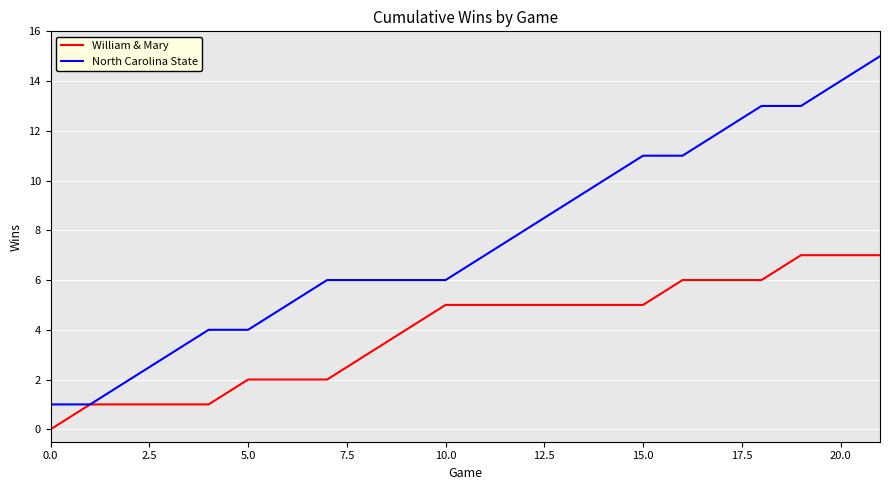

Rank the series by their average value, from highest to lowest.

North Carolina State, William & Mary